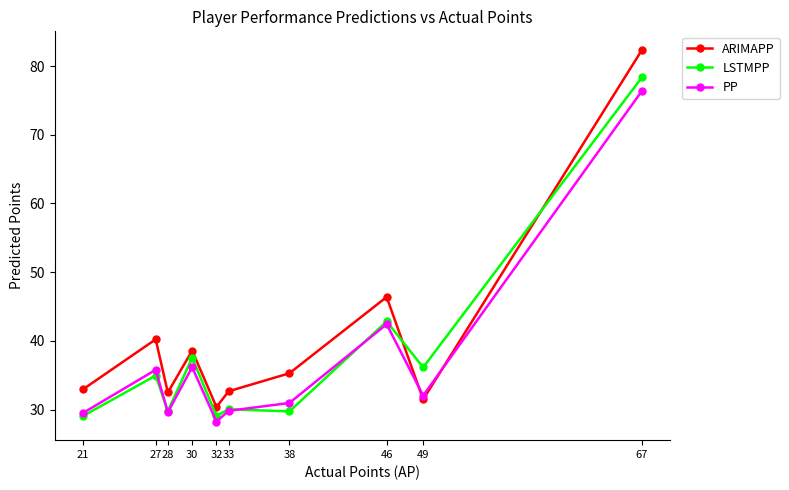

At which category does the chart reach its peak across all series?

67